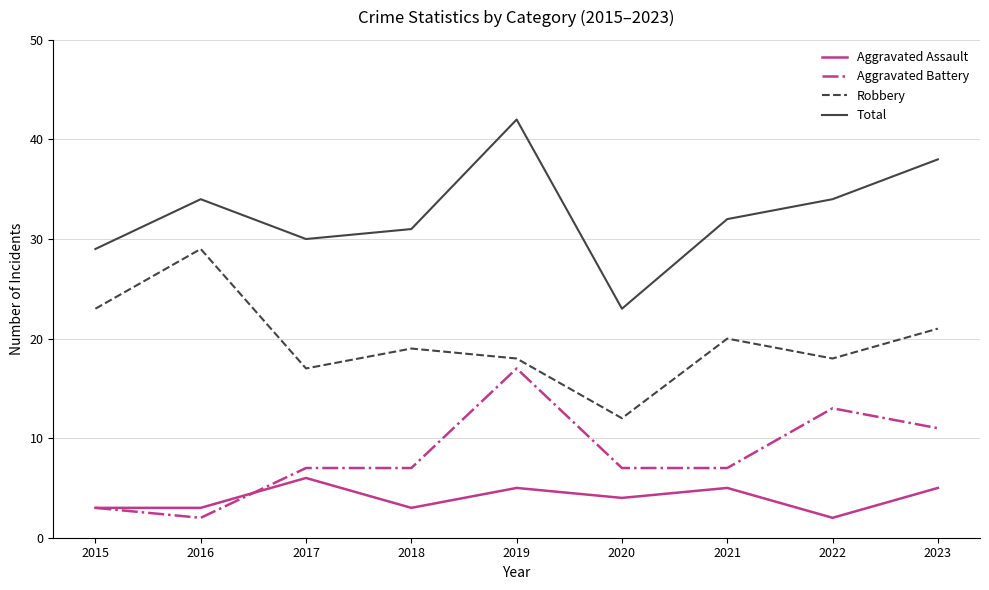

What is the sum of all Aggravated Battery values?

74